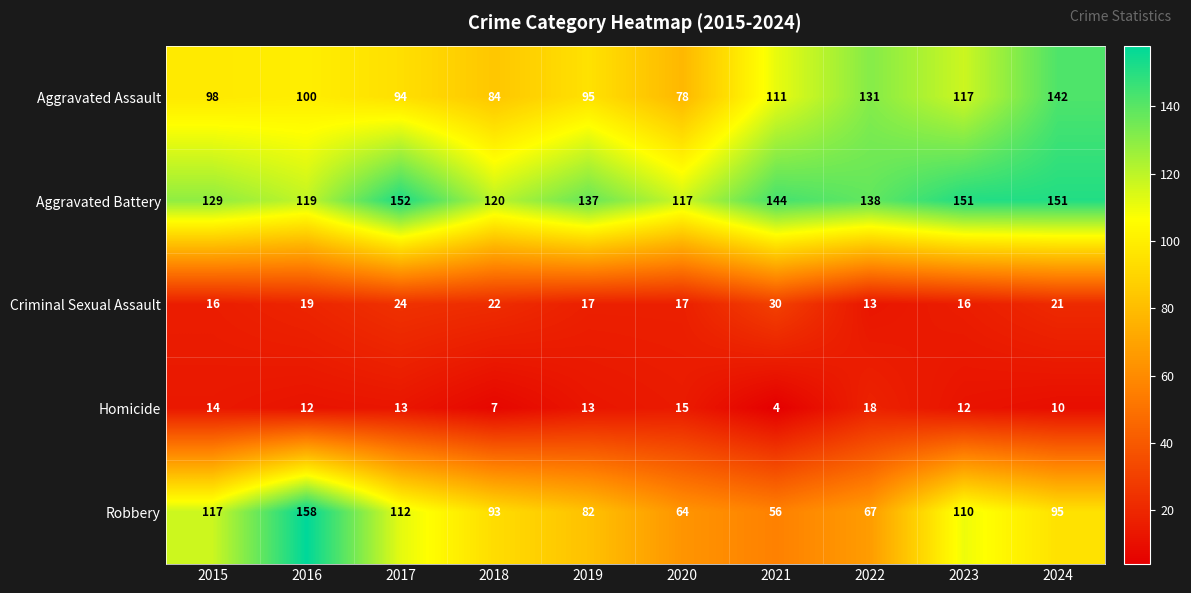

What is the spread (max minus min) of values at 2015?

115